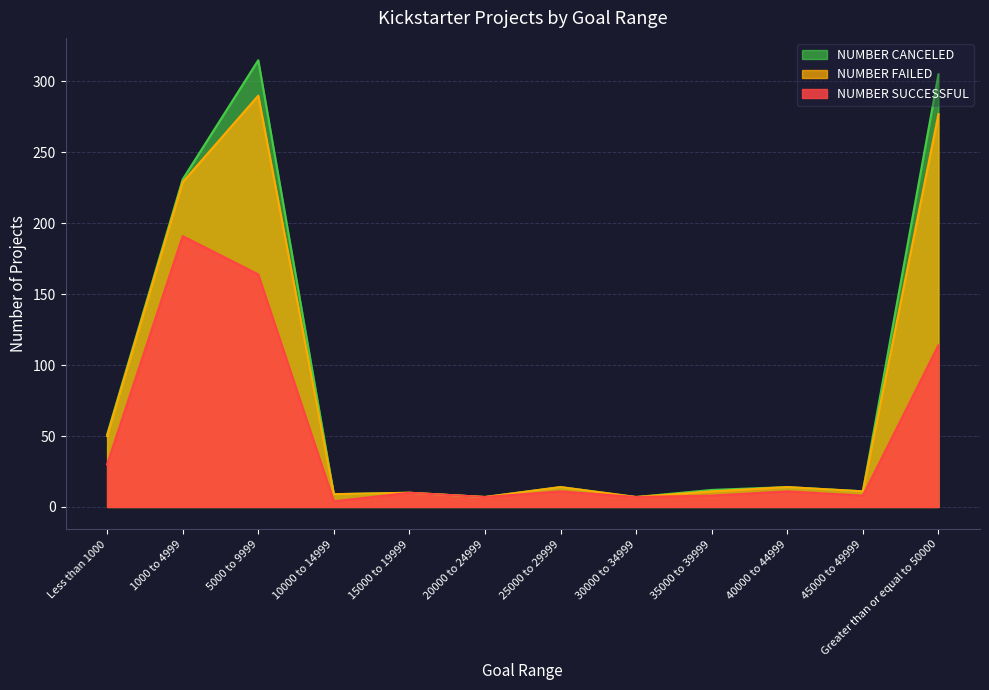

Which series has the largest total across all categories?

NUMBER CANCELED